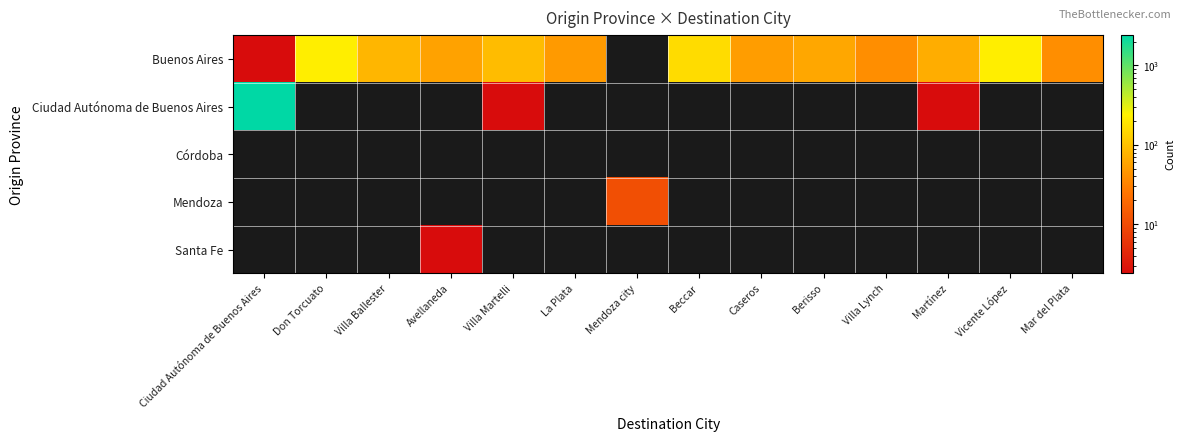

At which category is the sum across all series the highest?

Ciudad Autónoma de Buenos Aires